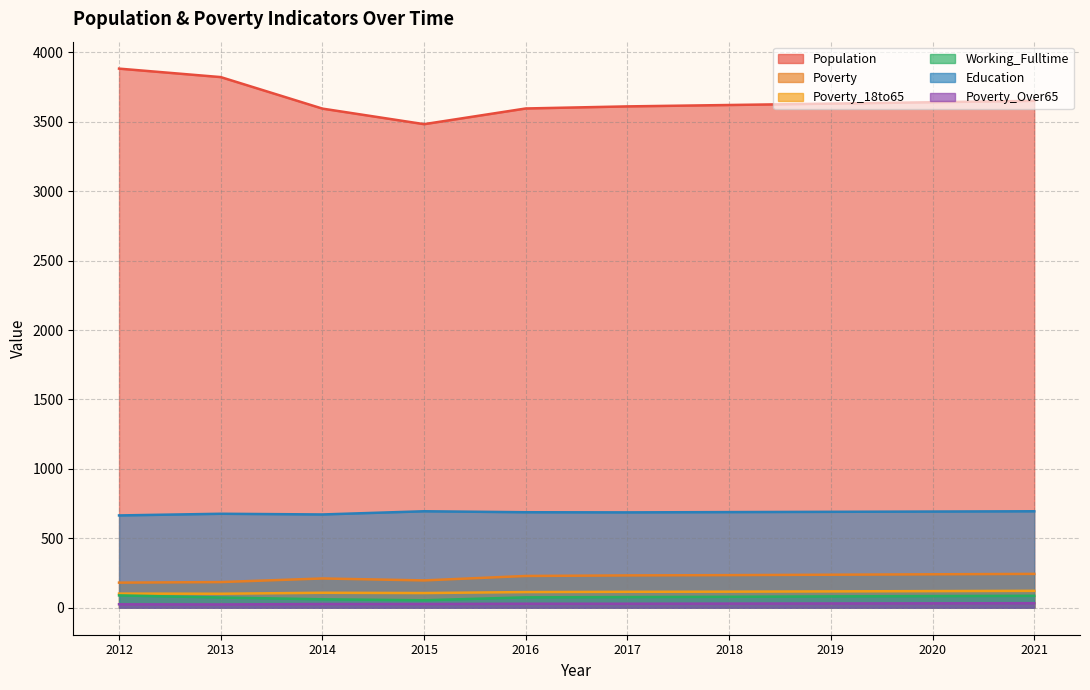

What is the difference between the second highest and minimum values in the Poverty series?

60